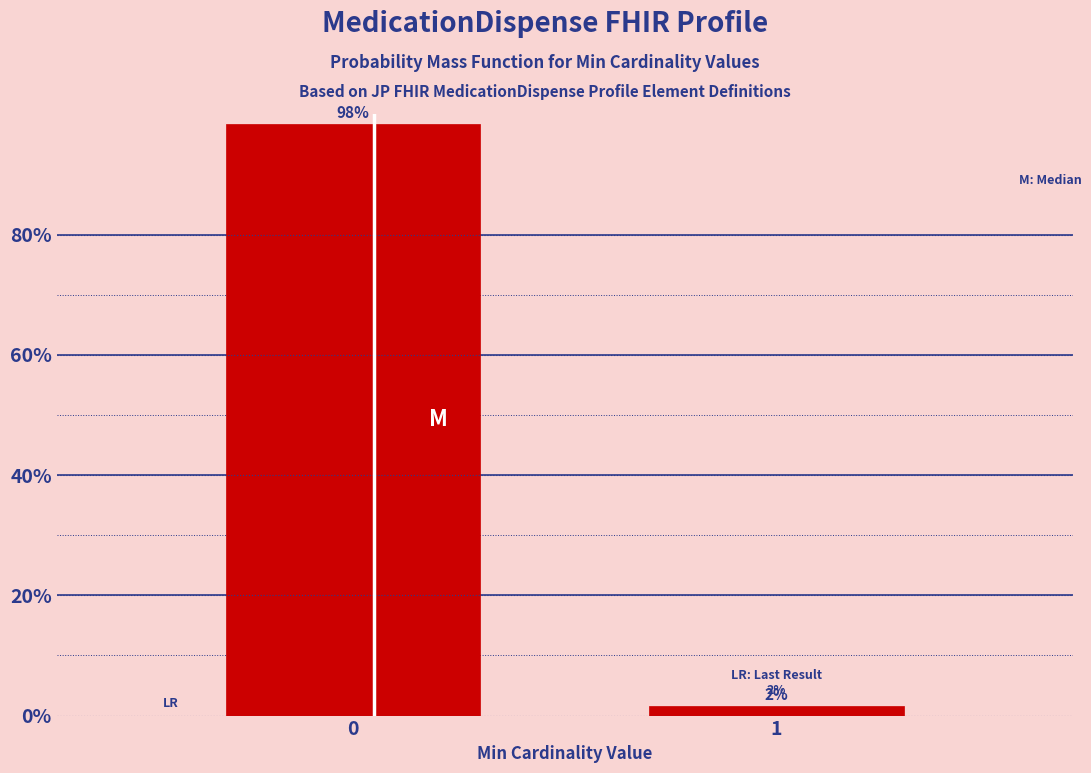

The value at 0 is 98.4. True or false?

True